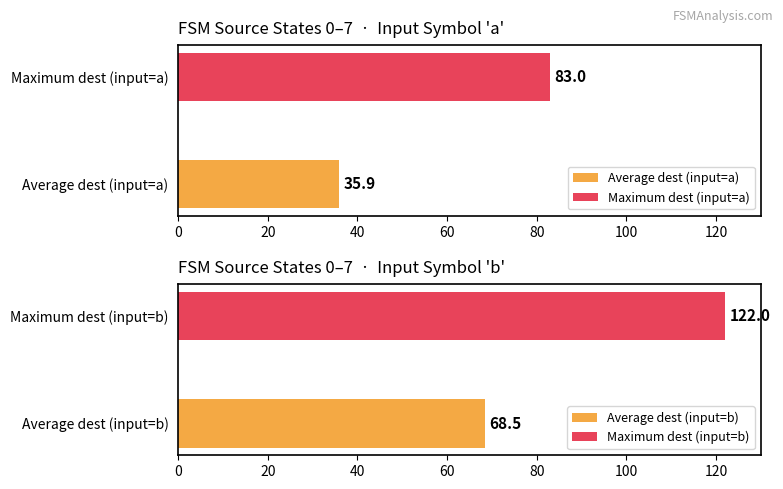

Does the chart contain stacked bars?

No